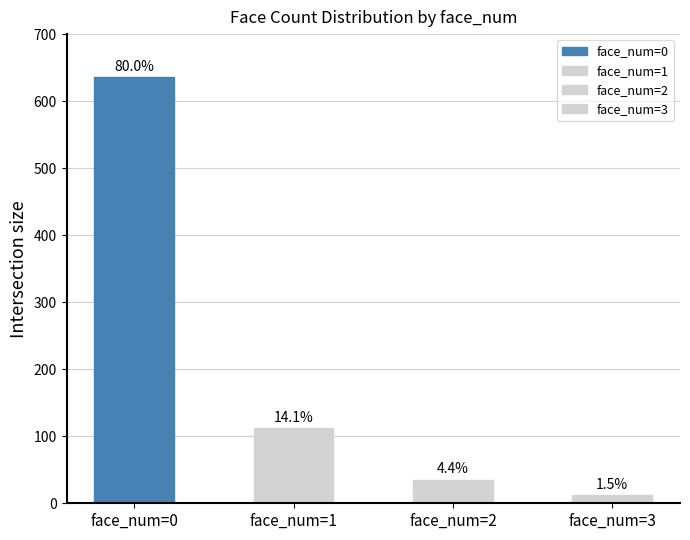

Are the bars grouped side by side (vs. stacked)?

No